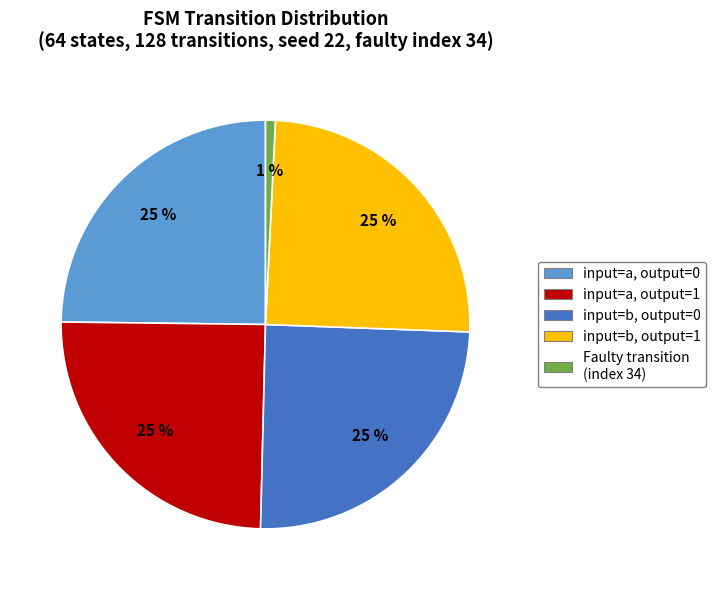

Does any single category account for the majority?

No